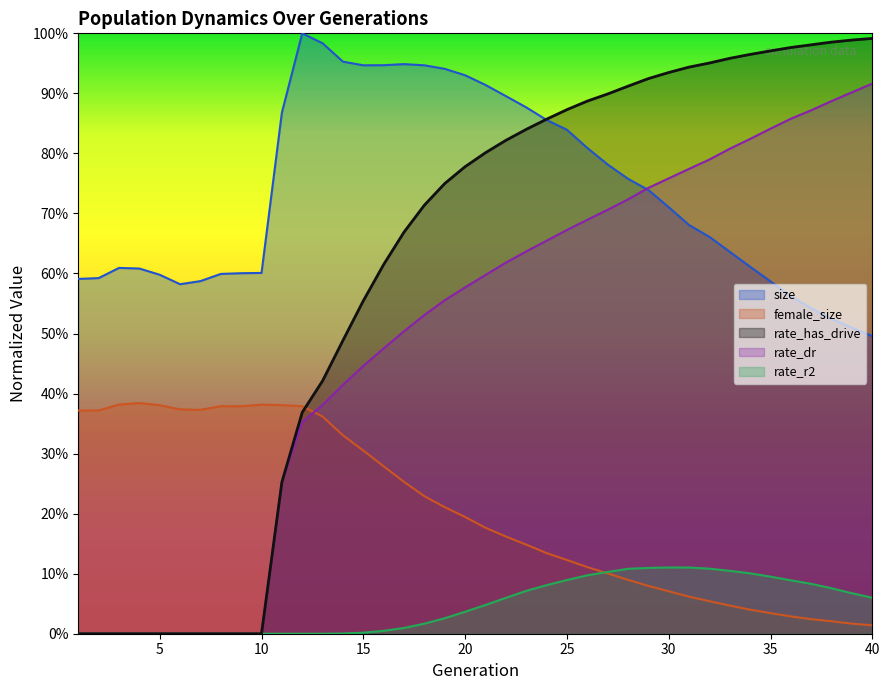

Where is size nearest to the value 0?

40